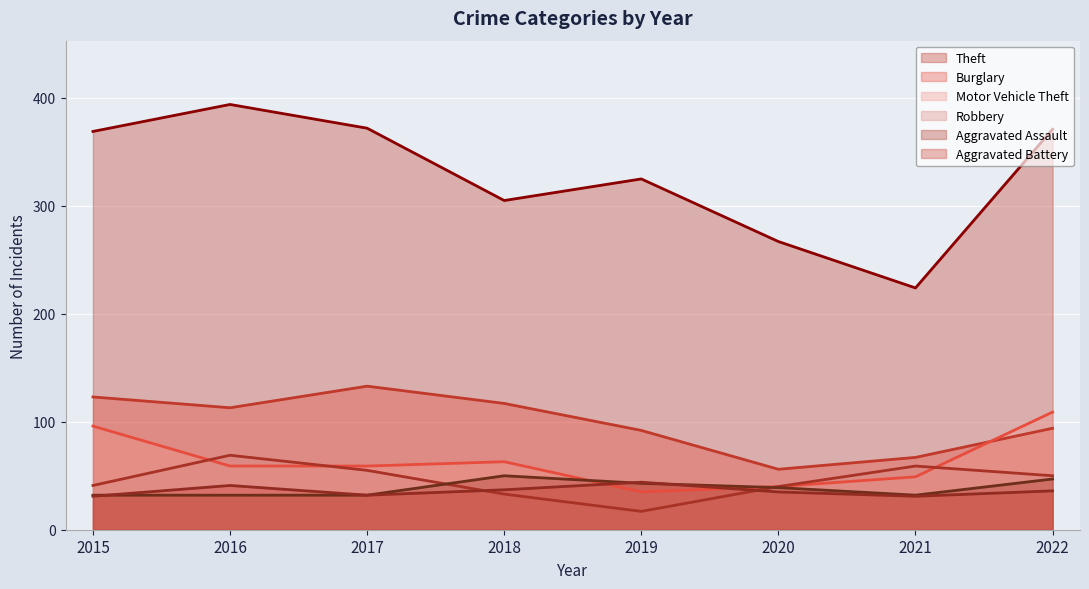

At which label does Motor Vehicle Theft first exceed 59?

2015